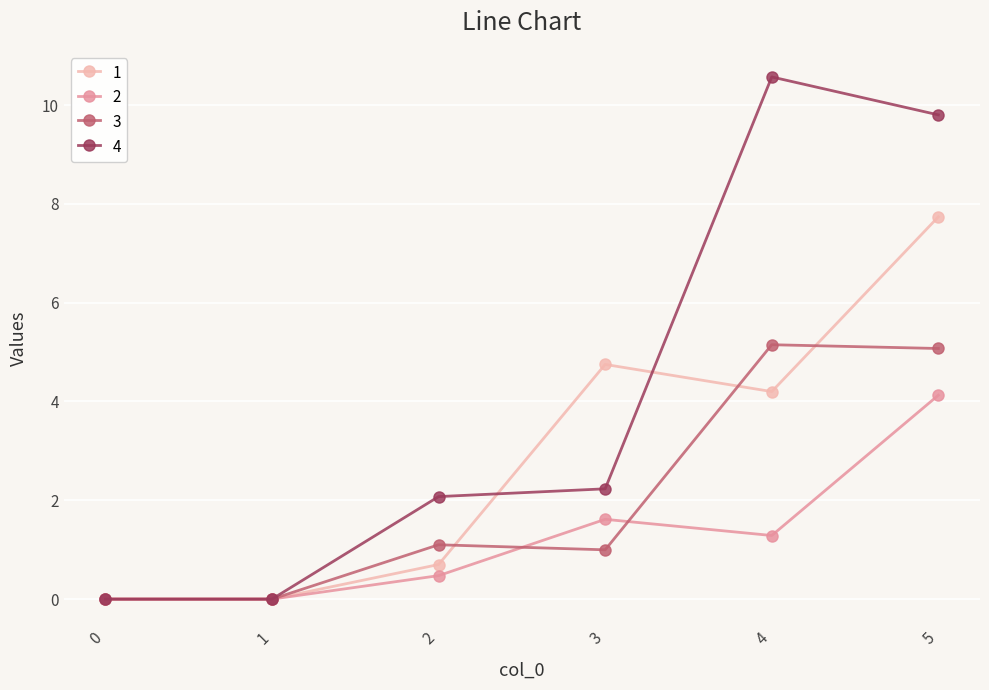

At which category is the sum across all series the highest?

5